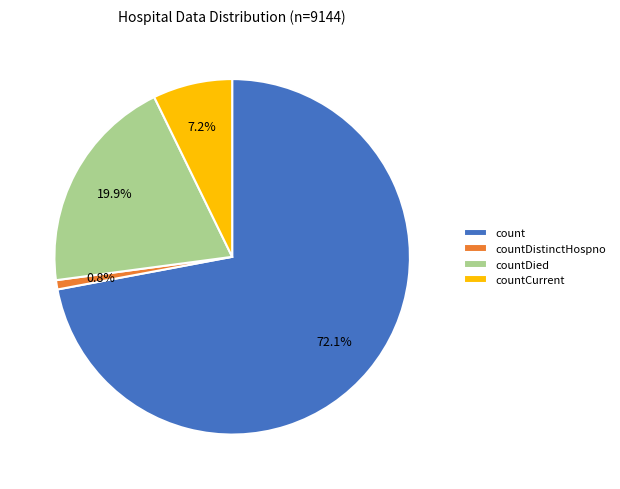

The countCurrent slice represents 7% of the pie. True or false?

True